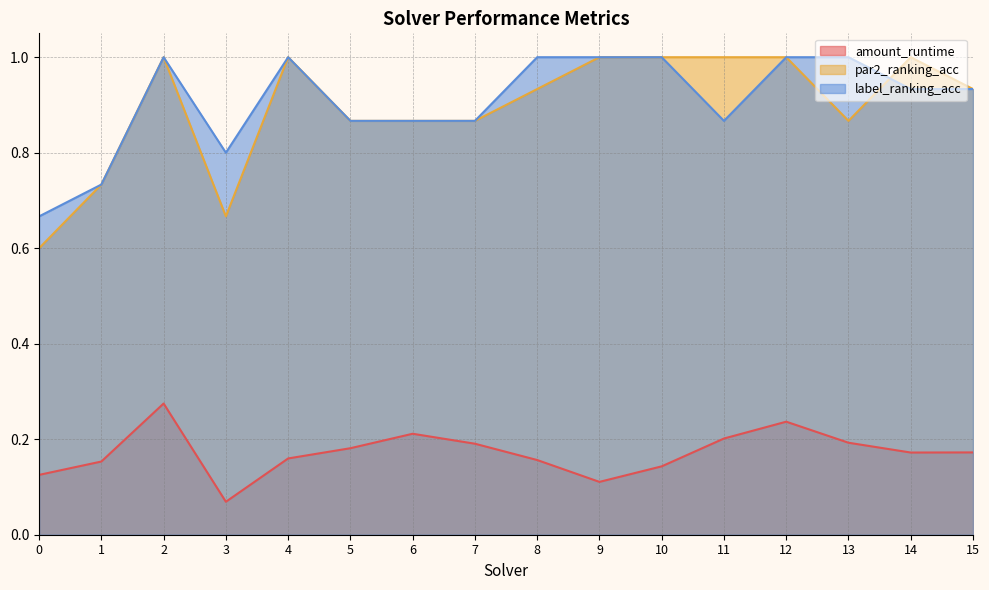

The value of label_ranking_acc at 14 is 0.6. True or false?

False